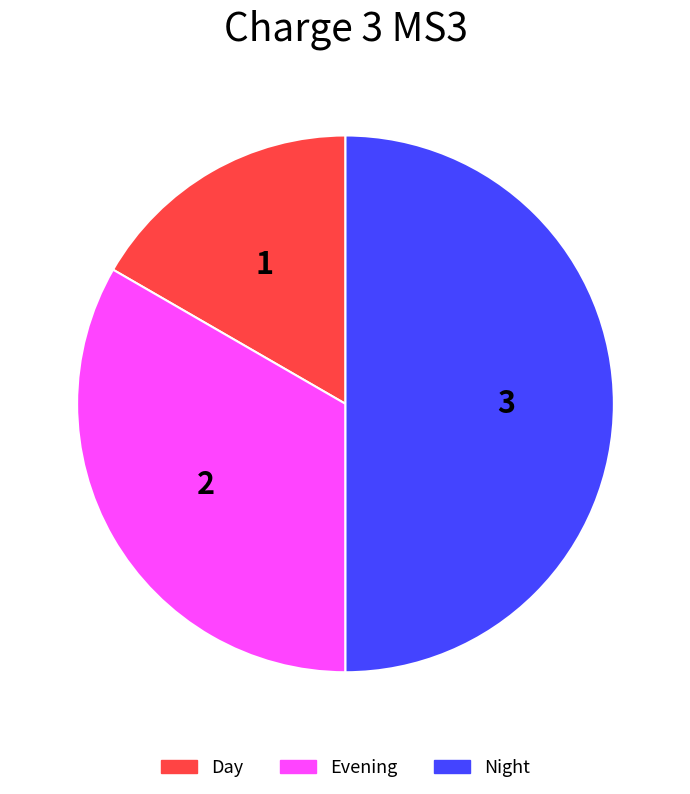

Is it true that Evening is 42% of the pie?

False